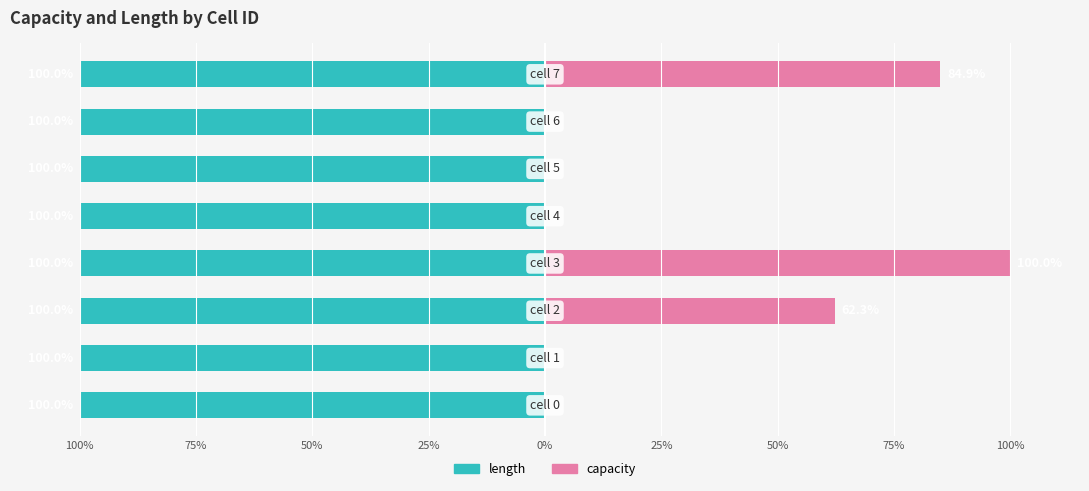

How many positive values does the capacity series have?

3